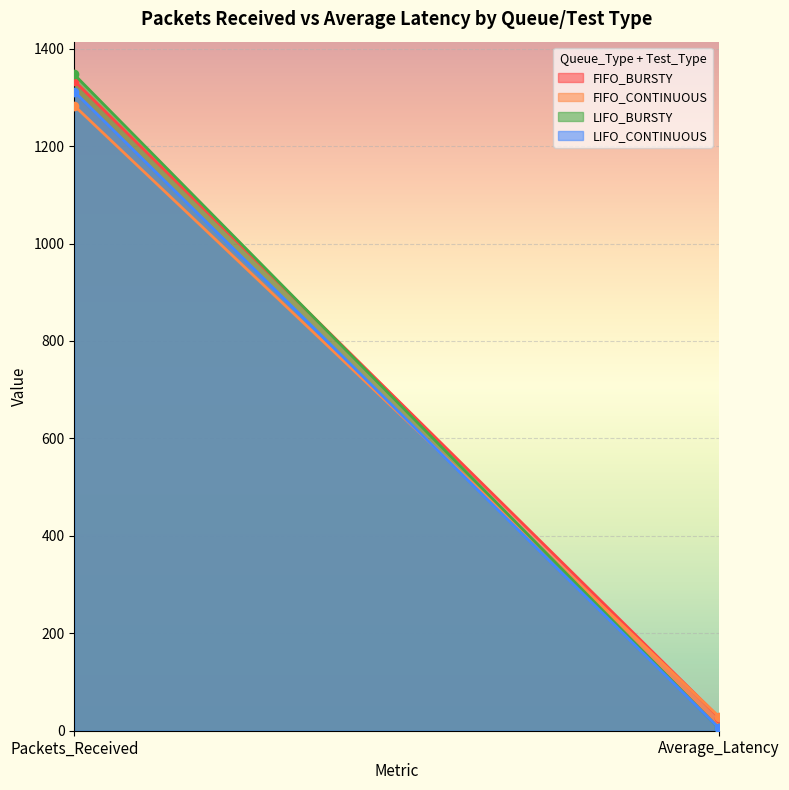

What is the value of the FIFO_BURSTY point at the 1st from the left?

1334.0